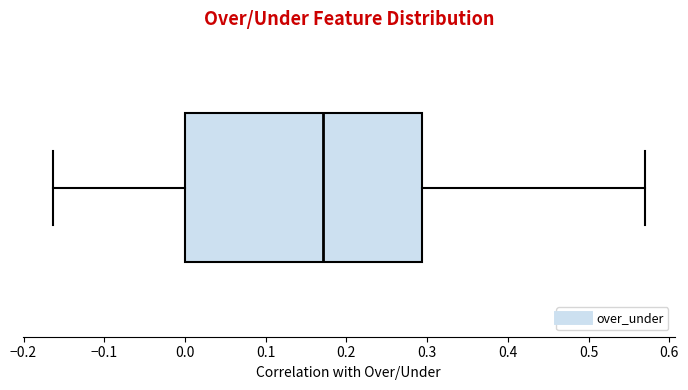

Transcribe this box plot: give where the median line is, the range the box spans, and where the two whiskers end, as read against the x-axis. The values are not printed on the chart, so give them approximately, as read against the axis.

median 0.17, box 0.00 to 0.29, whiskers -0.16 to 0.57